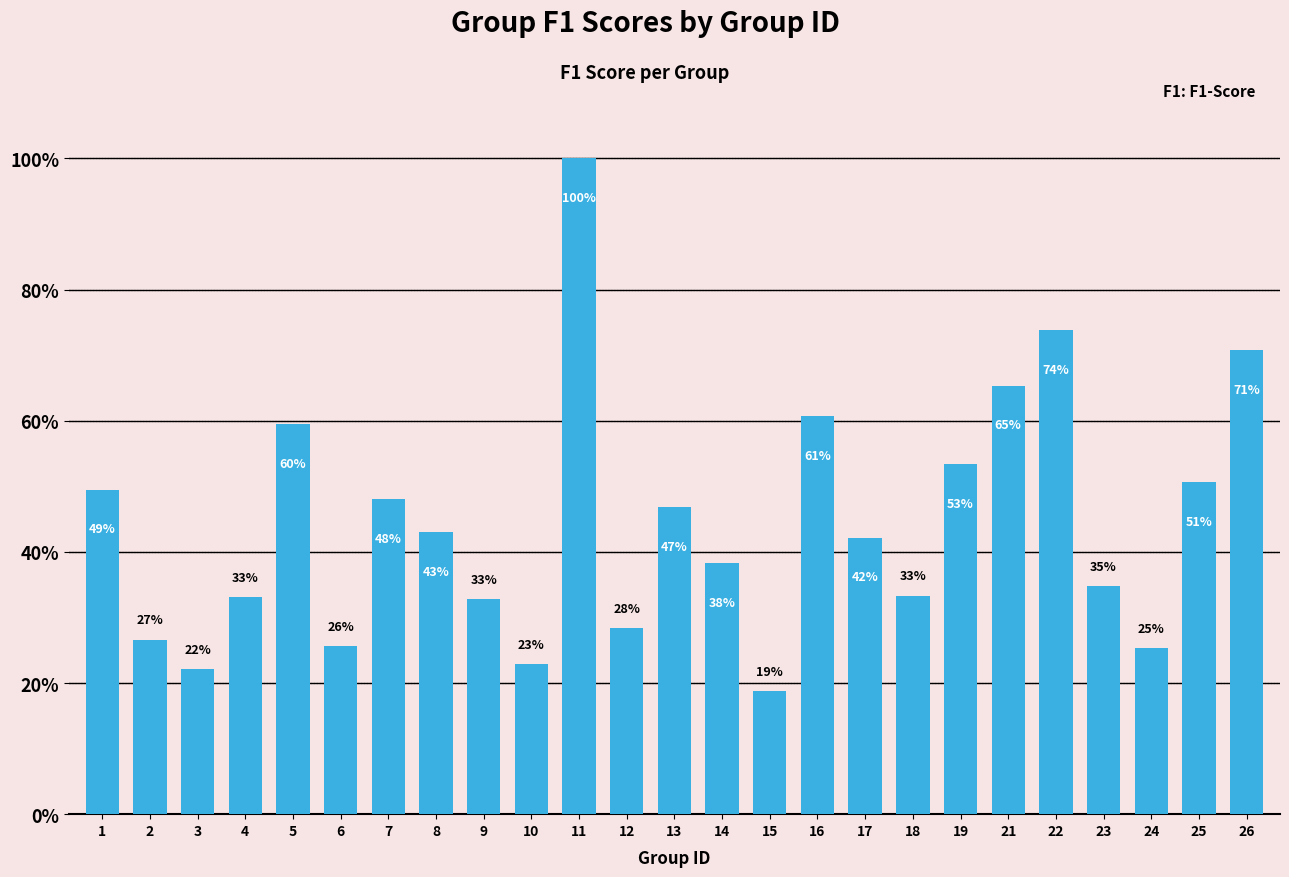

Rank the categories by value from lowest to highest.

15, 3, 10, 24, 6, 2, 12, 9, 4, 18, 23, 14, 17, 8, 13, 7, 1, 25, 19, 5, 16, 21, 26, 22, 11